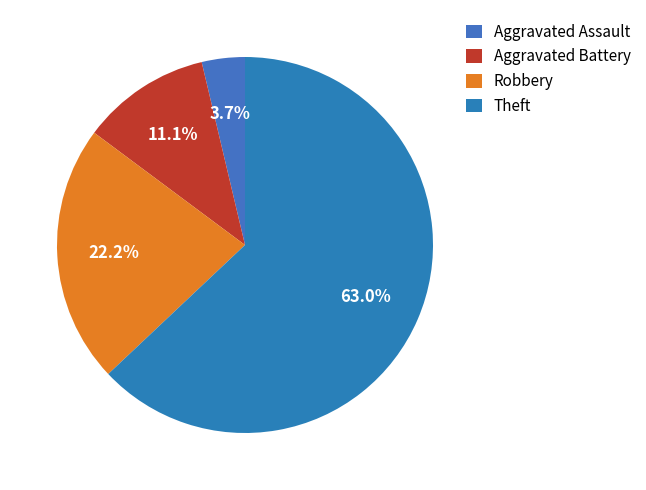

Combined, what portion of the pie is Aggravated Assault and Theft?

66.7%